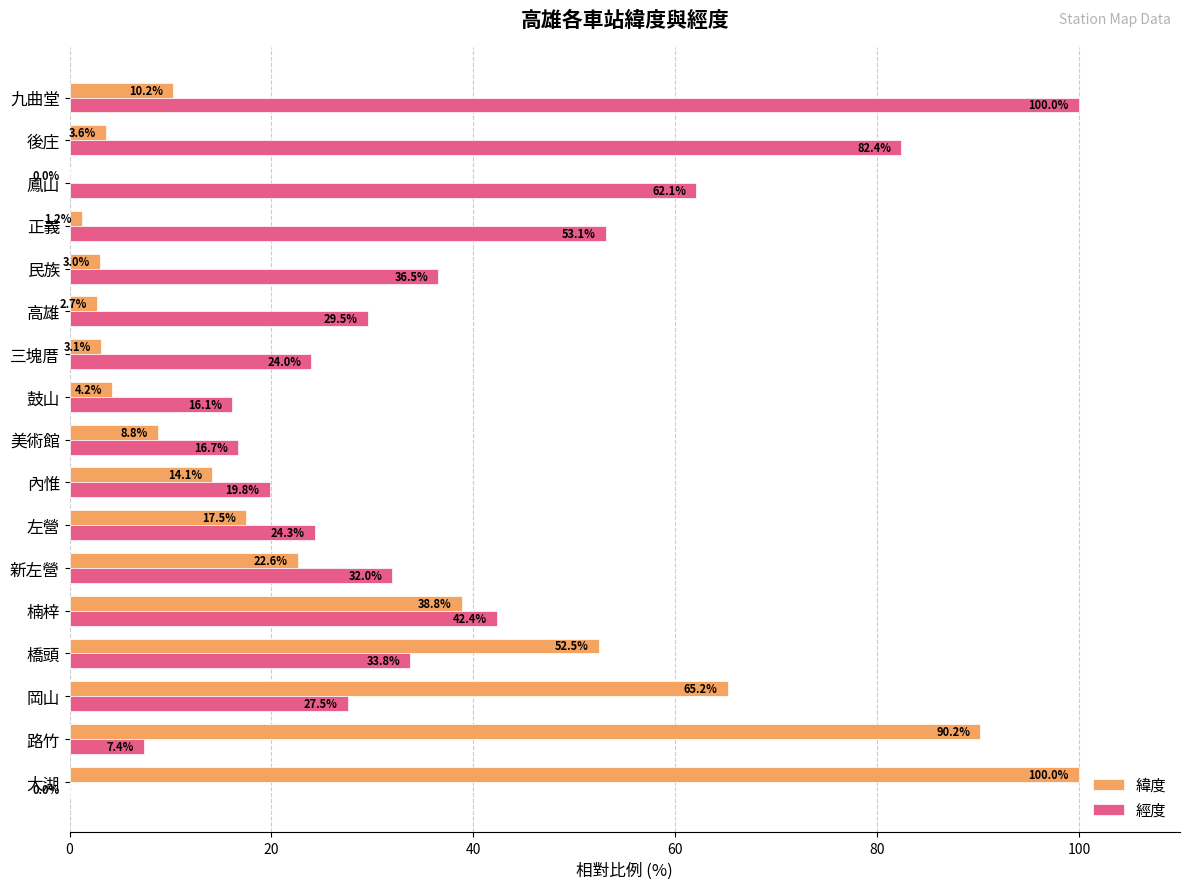

Where is 緯度 nearest to the value 50?

橋頭